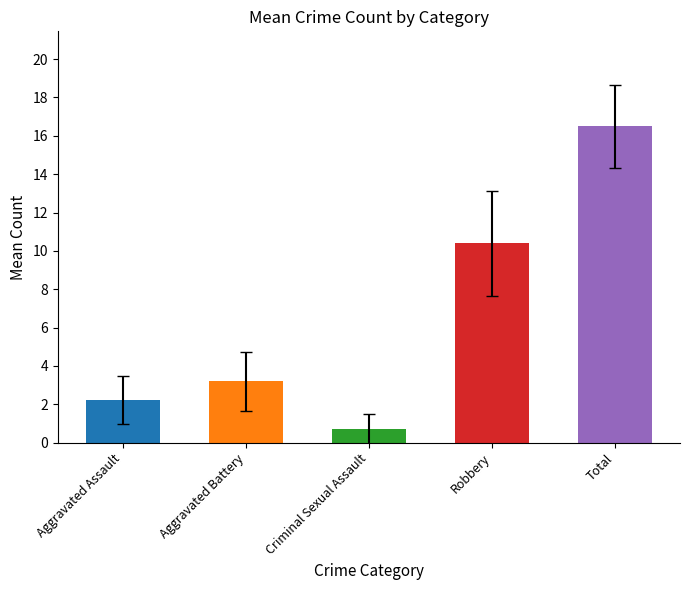

Is the value of Total at 2020 greater than the value of Aggravated Assault at 2017?

Yes